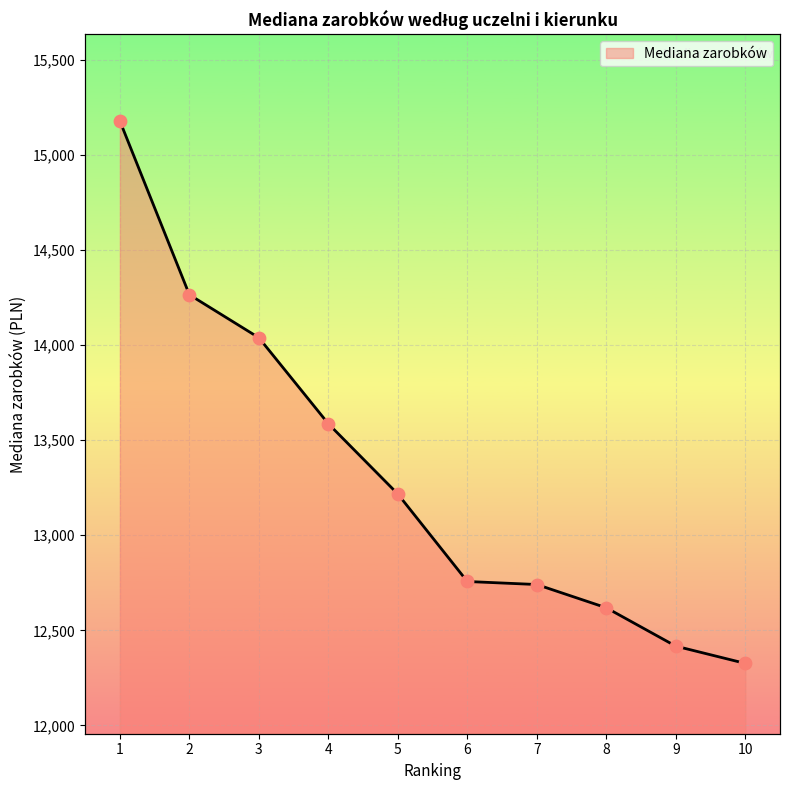

What is the ratio of the value at 7 to the value at 8?

1.0